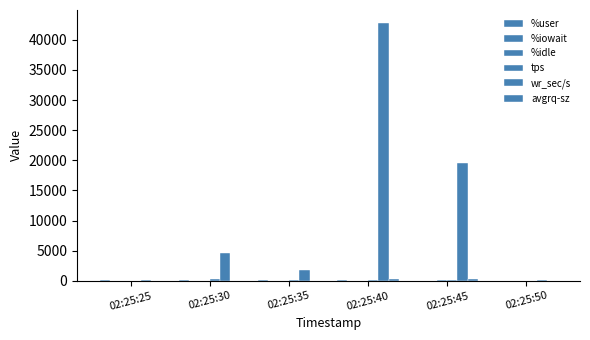

What is the value of the %idle bar at the 1st from the left?

14.8